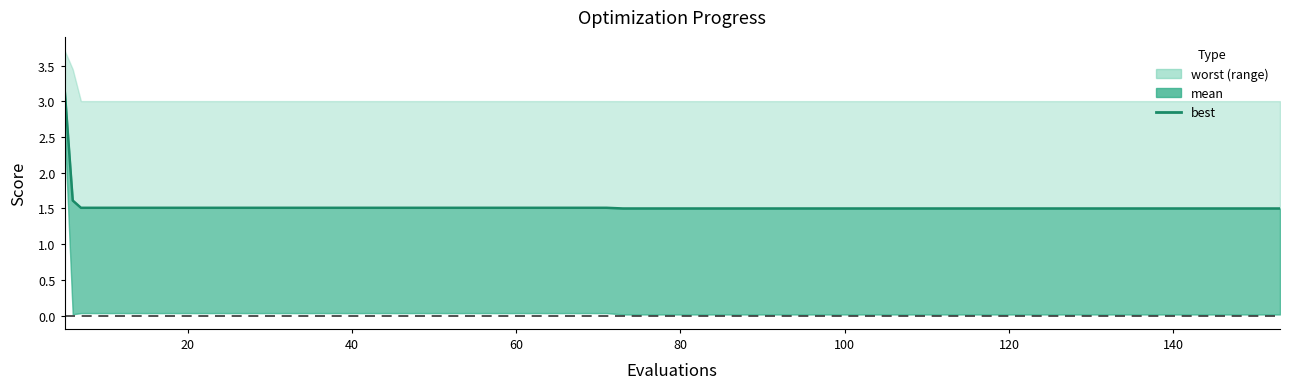

How many lines are shown in the chart?

1